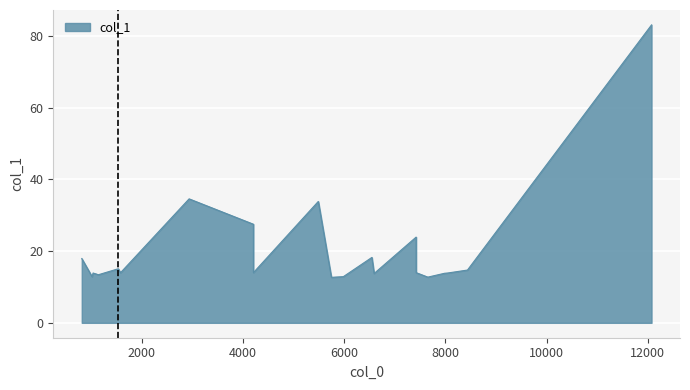

At which category does the data reach its first local peak?

1043.01